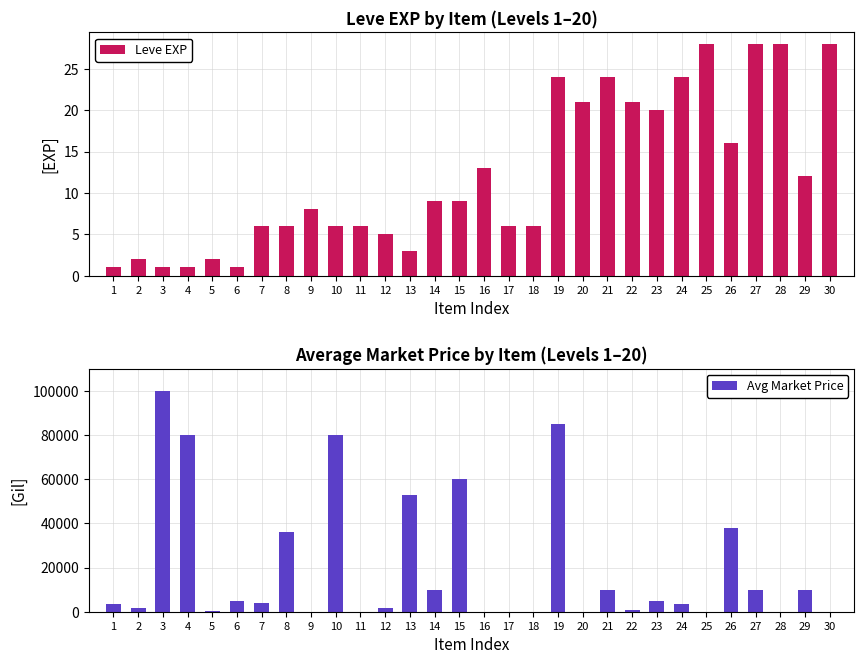

How many values in the Avg Market Price series are below 4000?

15